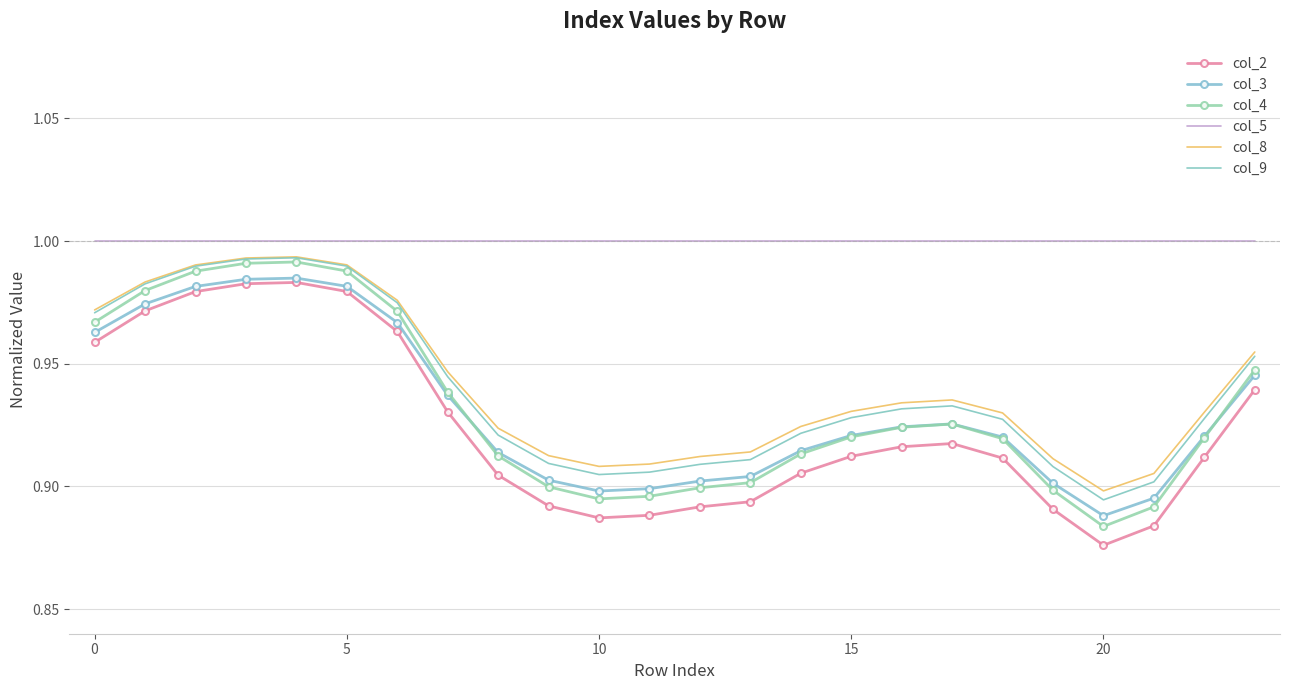

True or false: col_3 and col_8 cross at least once.

False